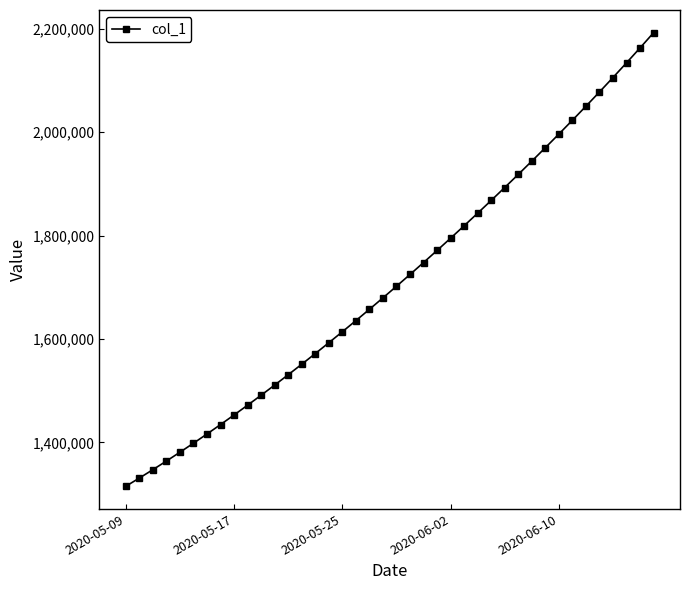

What is the greatest value displayed?

2192195.5